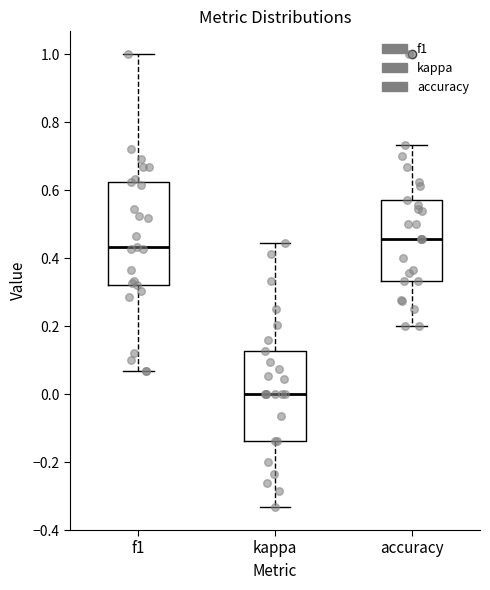

Where does the median line of the box for kappa sit on the y-axis? The values are not printed on the chart, so give them approximately, as read against the axis.

0.00